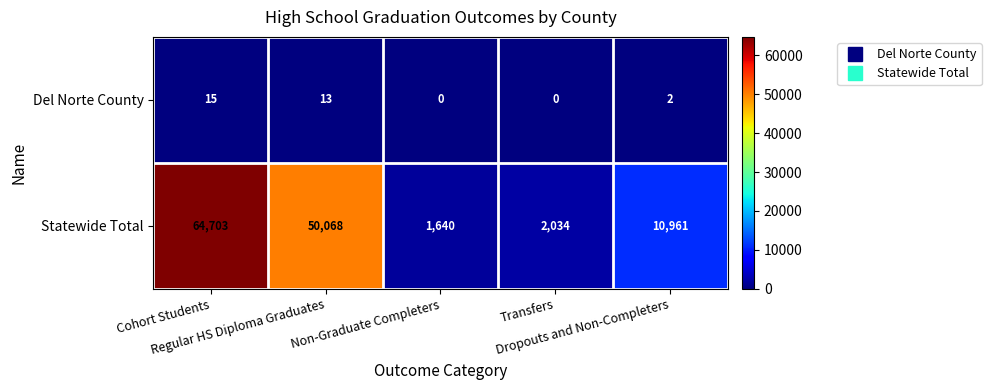

What is the difference between the maximum and minimum values in the Del Norte County series?

15